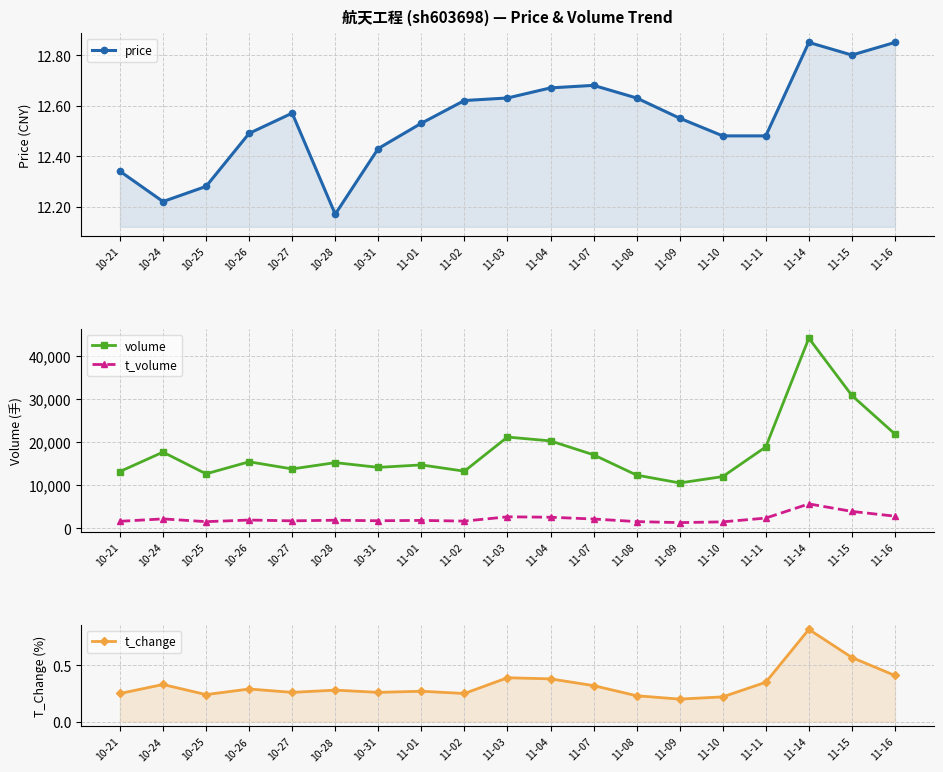

Reading right to left, transcribe all the data shown in this chart.

price: 11-16=12.8	11-15=12.8	11-14=12.8	11-11=12.5	11-10=12.5	11-09=12.6	11-08=12.6	11-07=12.7	11-04=12.7	11-03=12.6	11-02=12.6	11-01=12.5	10-31=12.4	10-28=12.2	10-27=12.6	10-26=12.5	10-25=12.3	10-24=12.2	10-21=12.3
volume: 11-16=21842.0	11-15=30784.0	11-14=44058.0	11-11=18862.0	11-10=11987.0	11-09=10514.0	11-08=12331.0	11-07=17037.0	11-04=20257.0	11-03=21150.0	11-02=13237.0	11-01=14694.0	10-31=14123.0	10-28=15222.0	10-27=13759.0	10-26=15416.0	10-25=12623.0	10-24=17656.0	10-21=13164.0
t_volume: 11-16=2812.0	11-15=3915.0	11-14=5659.0	11-11=2370.0	11-10=1495.0	11-09=1322.0	11-08=1555.0	11-07=2158.0	11-04=2567.0	11-03=2665.0	11-02=1667.0	11-01=1834.0	10-31=1750.0	10-28=1877.0	10-27=1732.0	10-26=1915.0	10-25=1541.0	10-24=2182.0	10-21=1624.0
t_change: 11-16=0.4	11-15=0.6	11-14=0.8	11-11=0.3	11-10=0.2	11-09=0.2	11-08=0.2	11-07=0.3	11-04=0.4	11-03=0.4	11-02=0.2	11-01=0.3	10-31=0.3	10-28=0.3	10-27=0.3	10-26=0.3	10-25=0.2	10-24=0.3	10-21=0.2